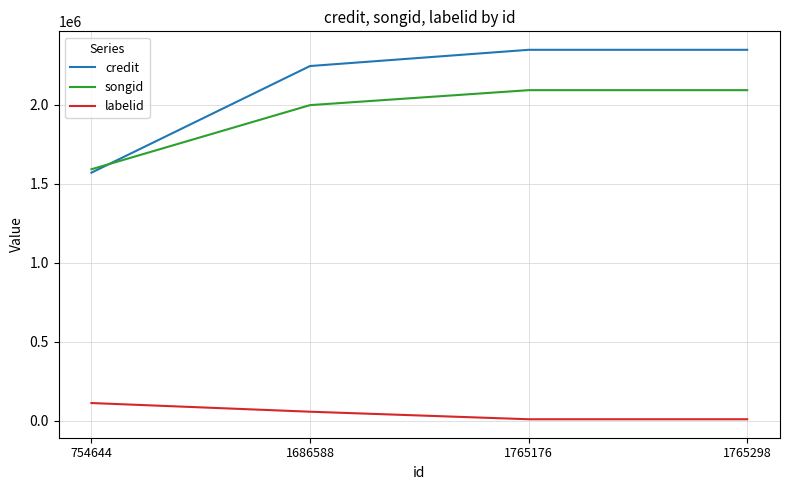

Is it true that credit equals 2430128 at 754644?

False